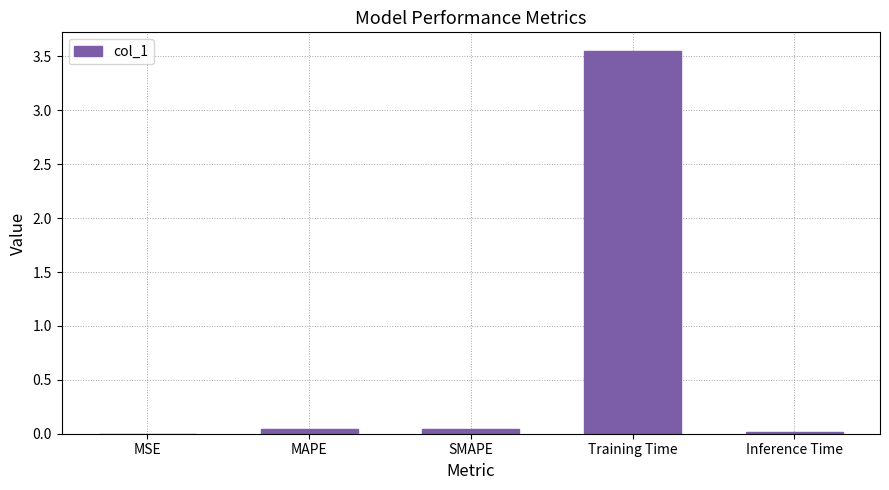

Which label corresponds to the largest value in the chart?

Training Time